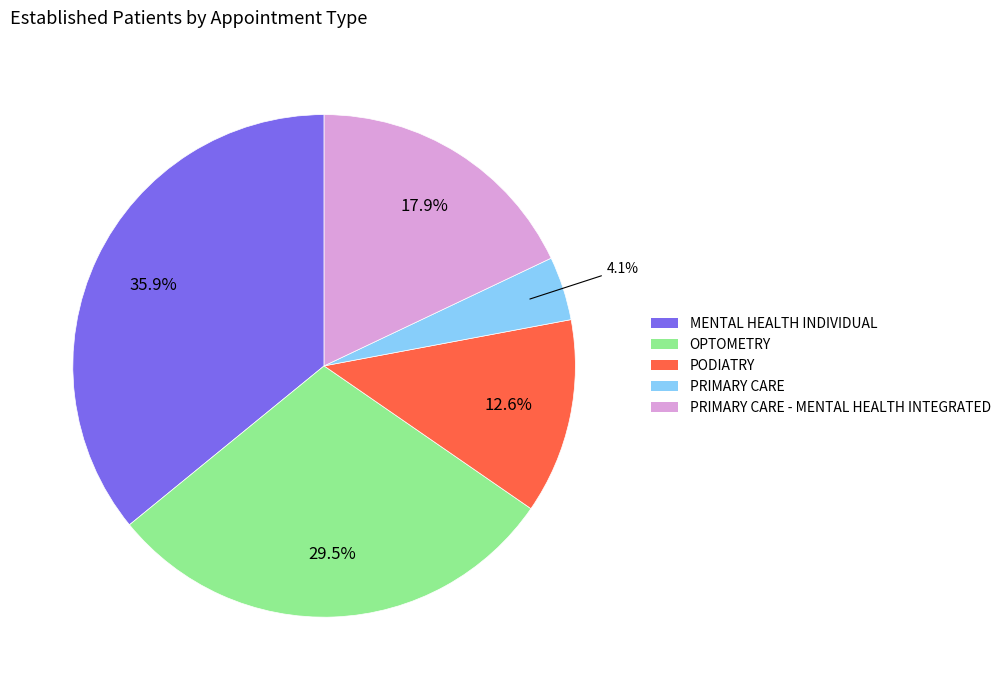

Does any single category account for the majority?

No